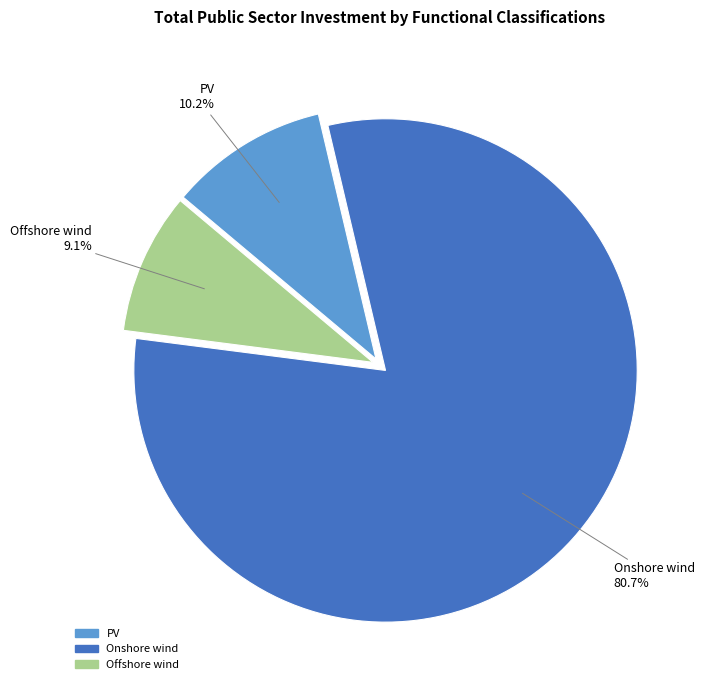

How many slices are in this pie chart?

3